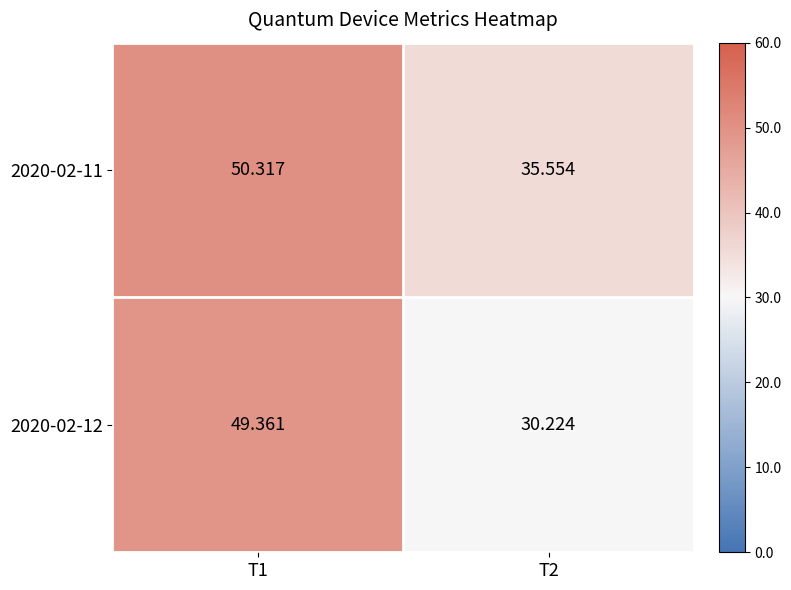

Is the value of 2020-02-11 at T1 greater than the value of 2020-02-12 at T1?

Yes